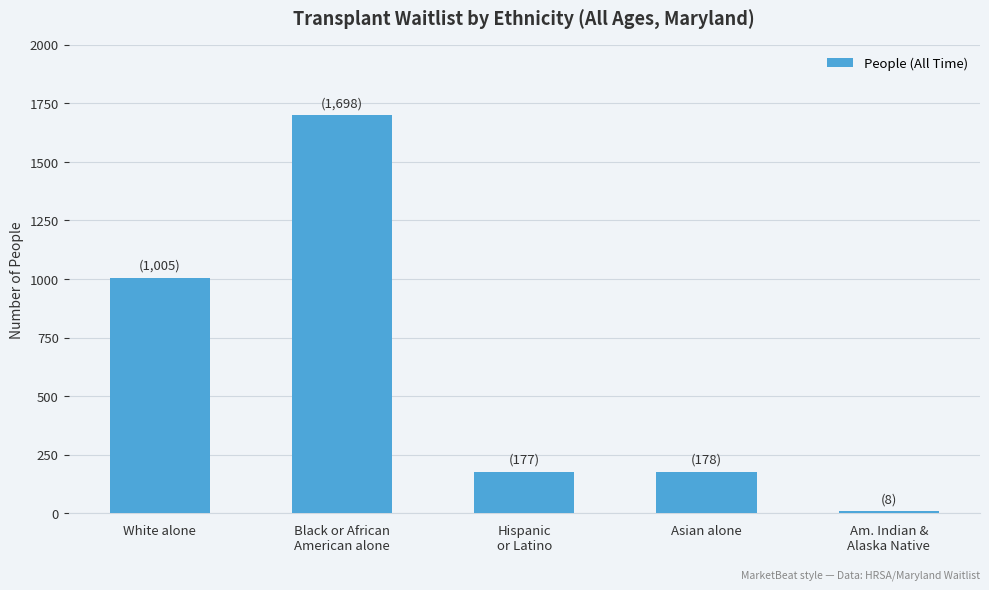

How many data points does each series have?

5